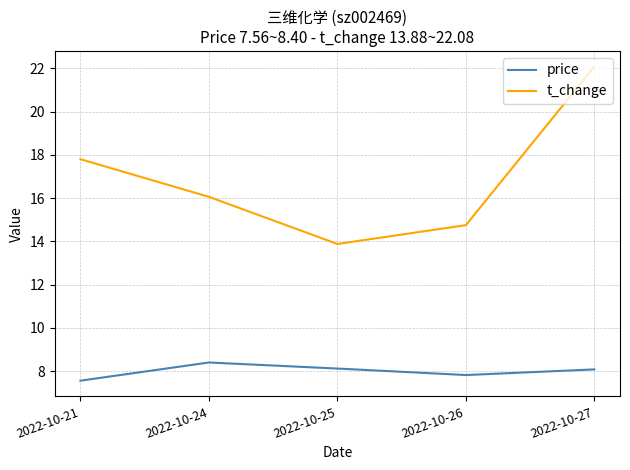

What is the sum of all price values?

40.0